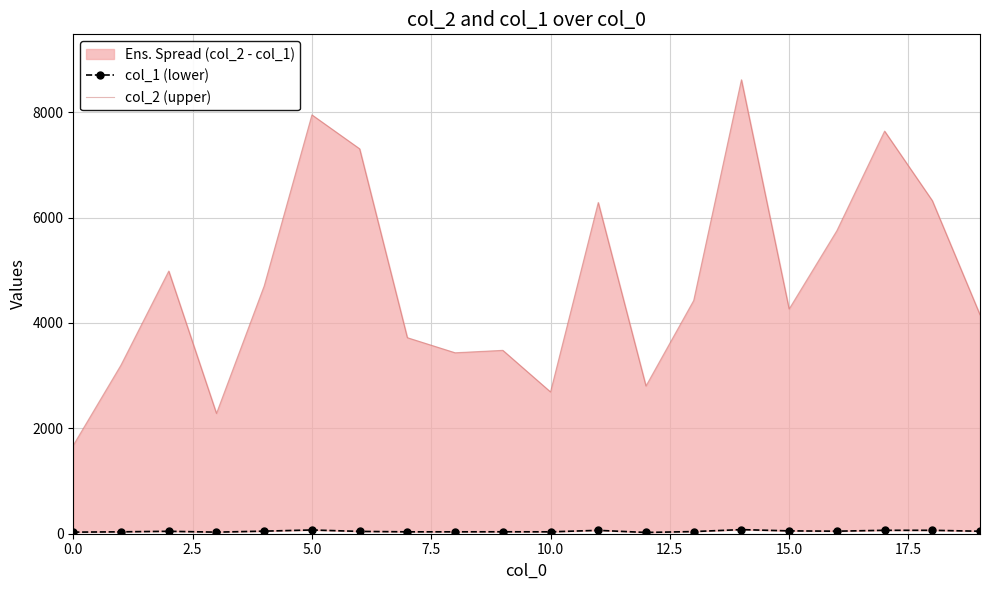

True or false: col_1 (lower) has more than 2 interior local peaks.

True